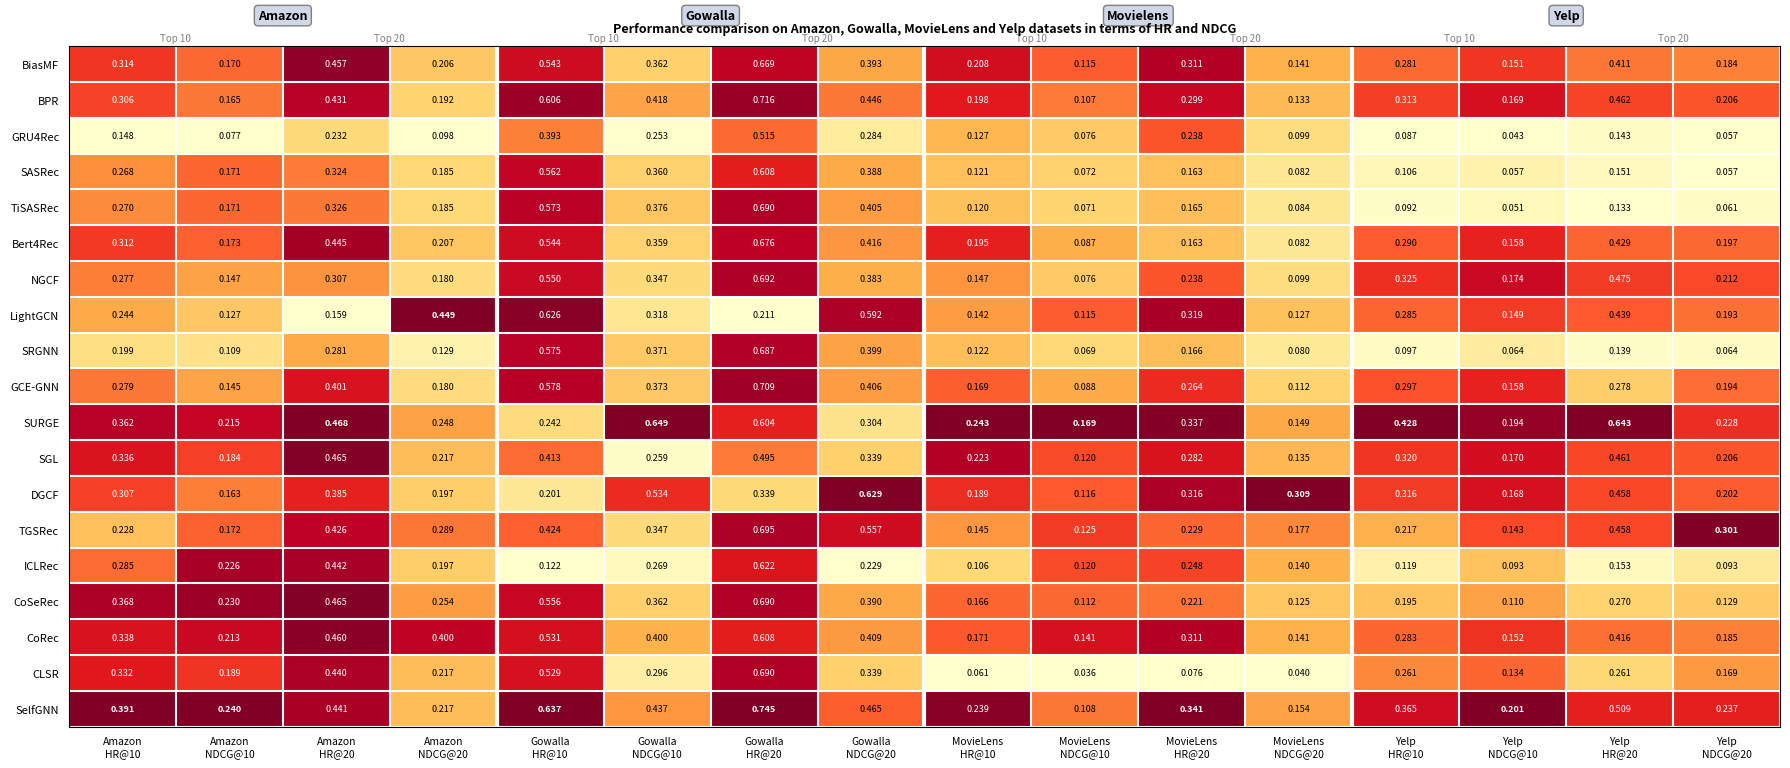

Which series has the largest range (max minus min)?

CLSR